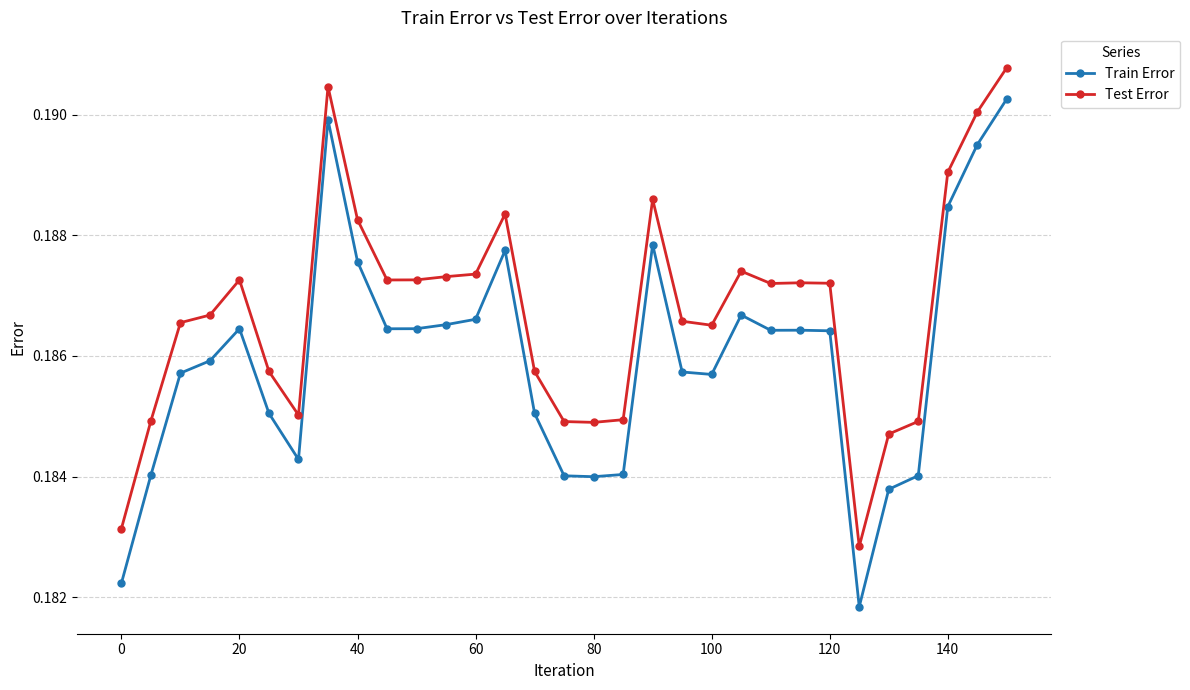

What are all the series names shown in the legend?

Train Error, Test Error